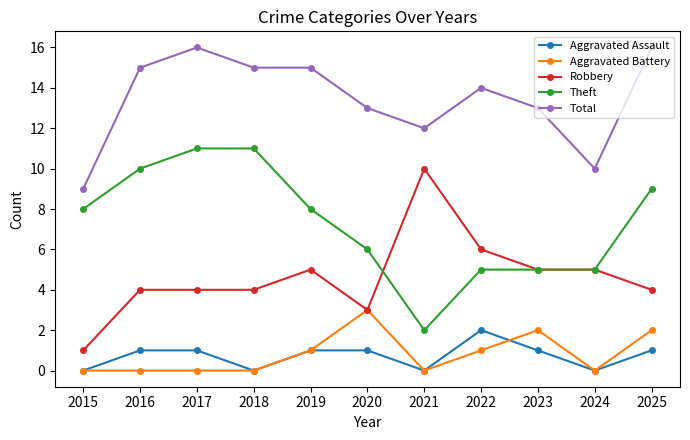

What is the maximum value for Aggravated Assault?

2